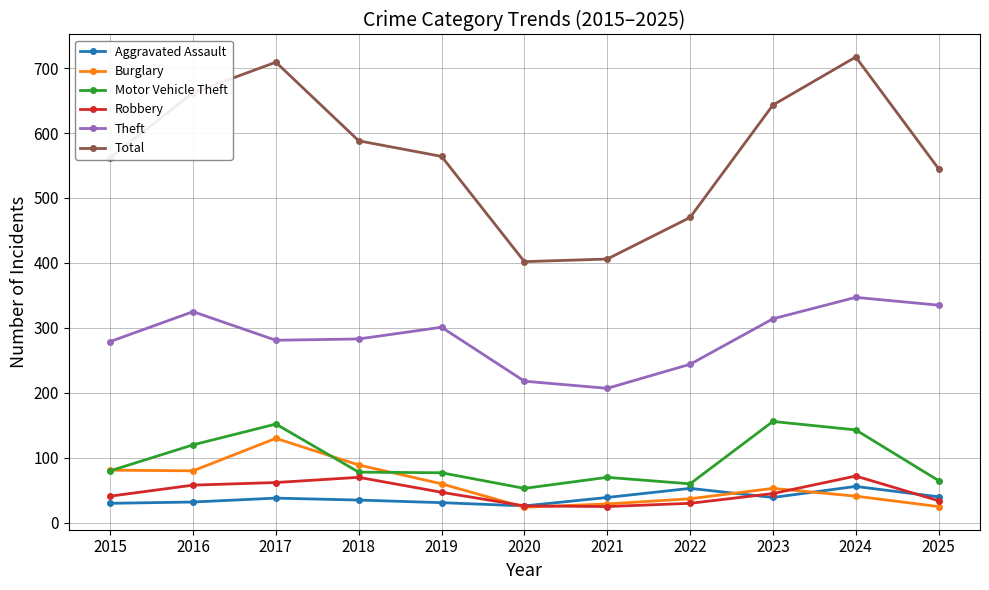

What is the difference between the second highest and minimum values in the Burglary series?

65